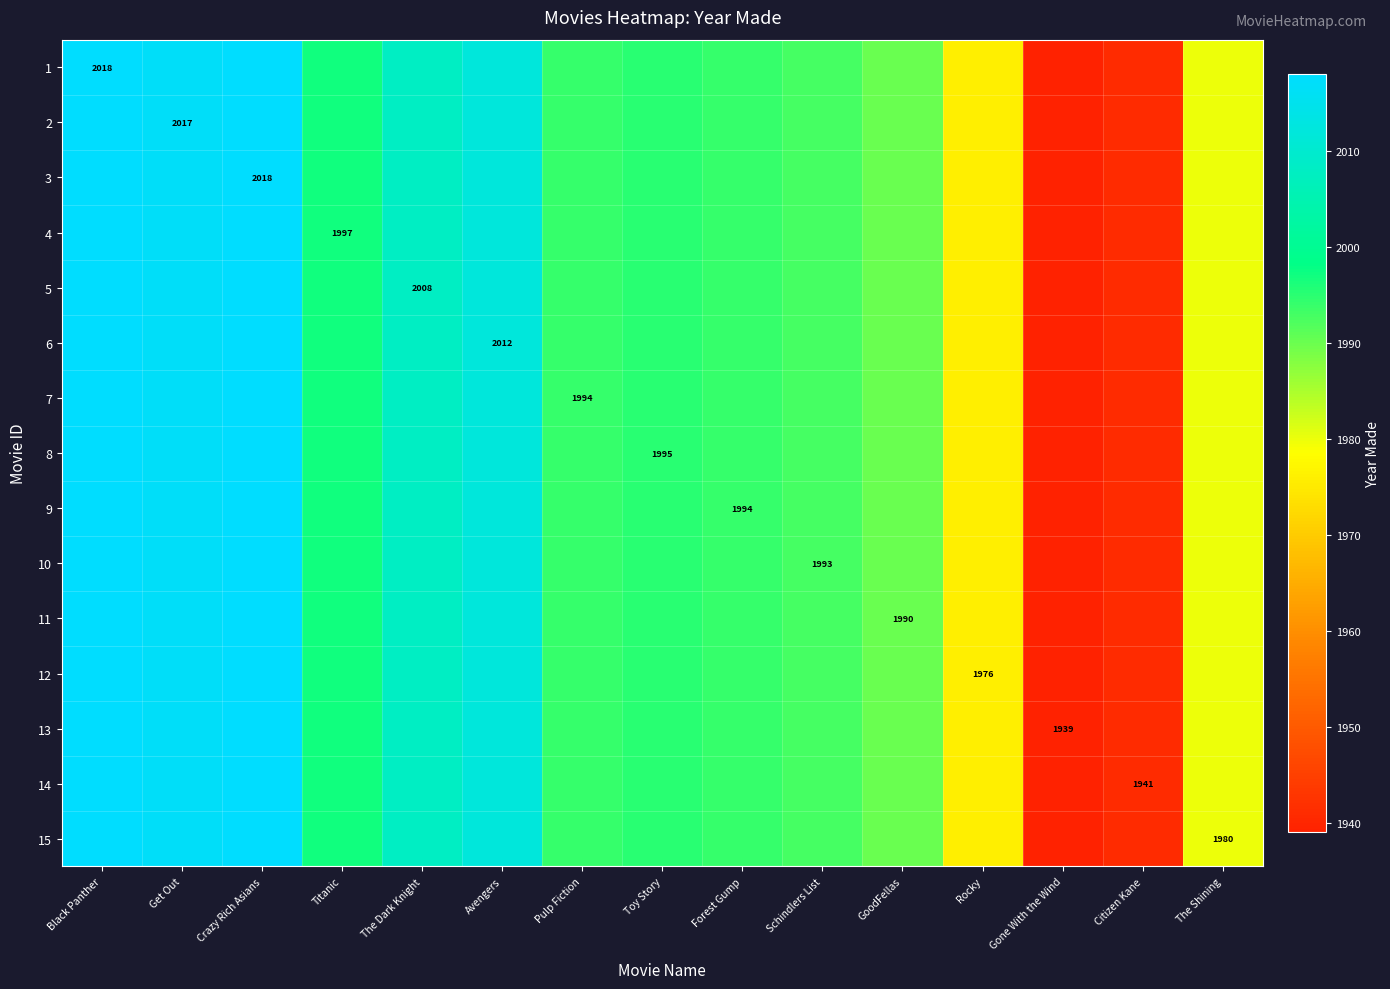

What value does the 5 series have at Black Panther, to the nearest 10?

2020